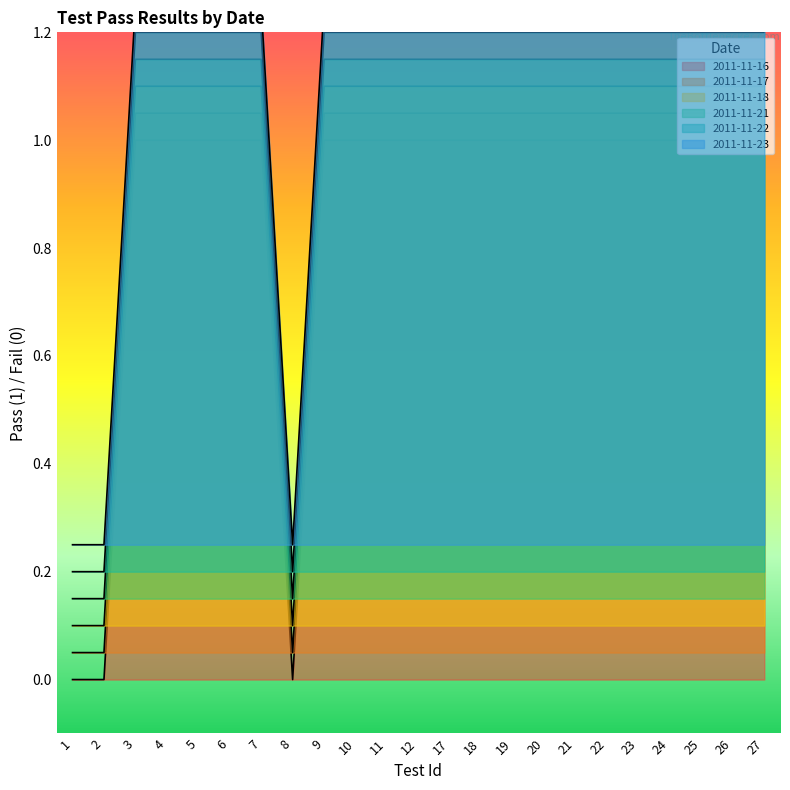

True or false: 2011-11-16 has more than 1 points higher than both neighbors.

False